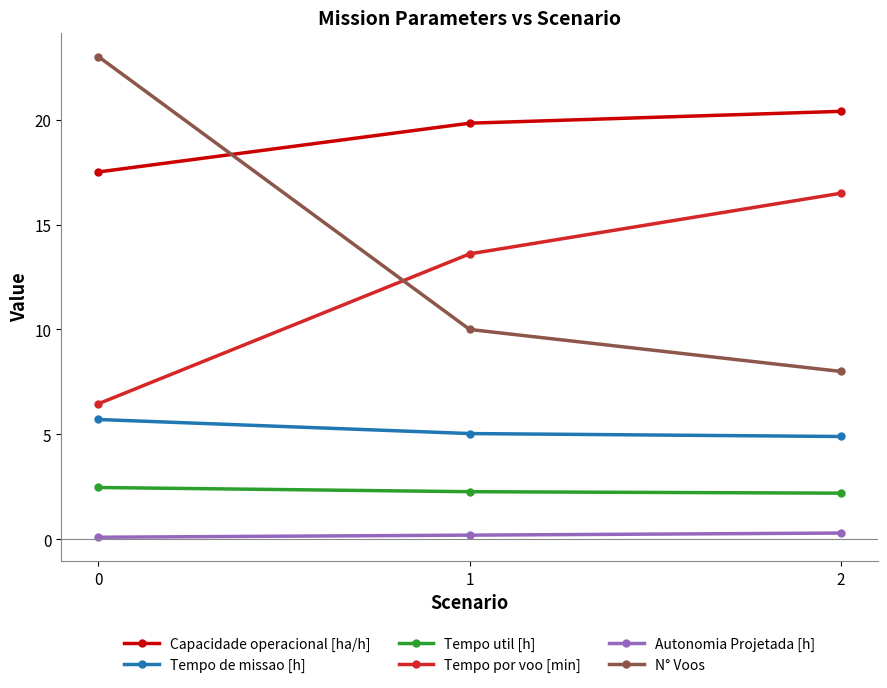

Rank the categories by Capacidade operacional [ha/h] value from highest to lowest.

2, 1, 0